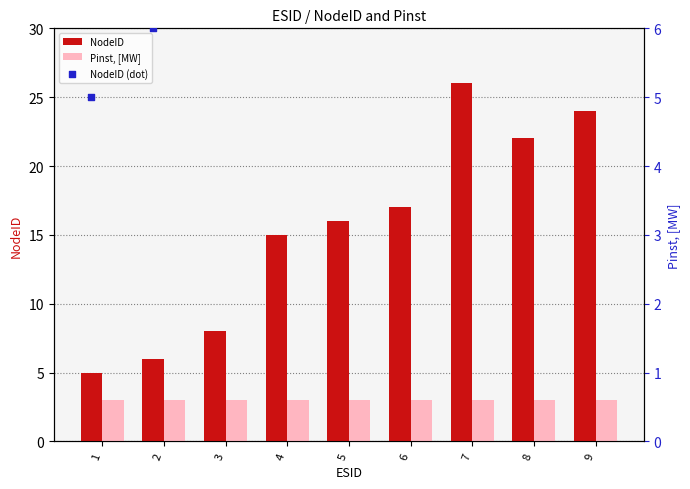

At how many categories does at least one series exceed 15?

5